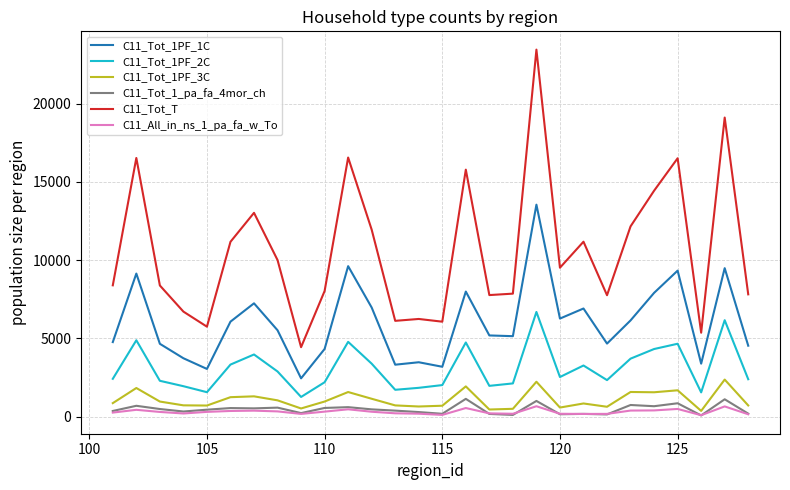

Does the chart have visible grid lines?

Yes